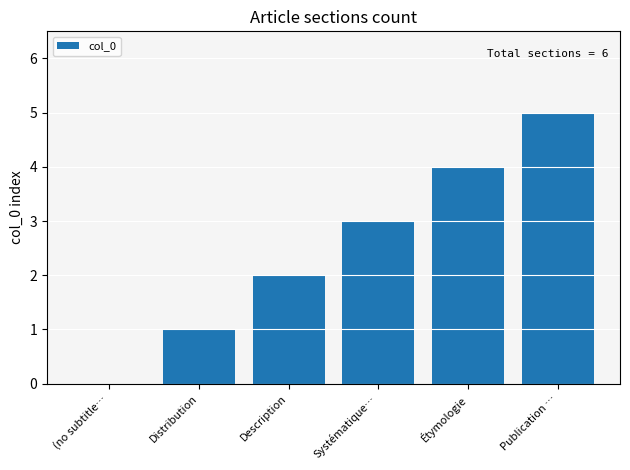

What is the change in value from Distribution to Publication …?

+4